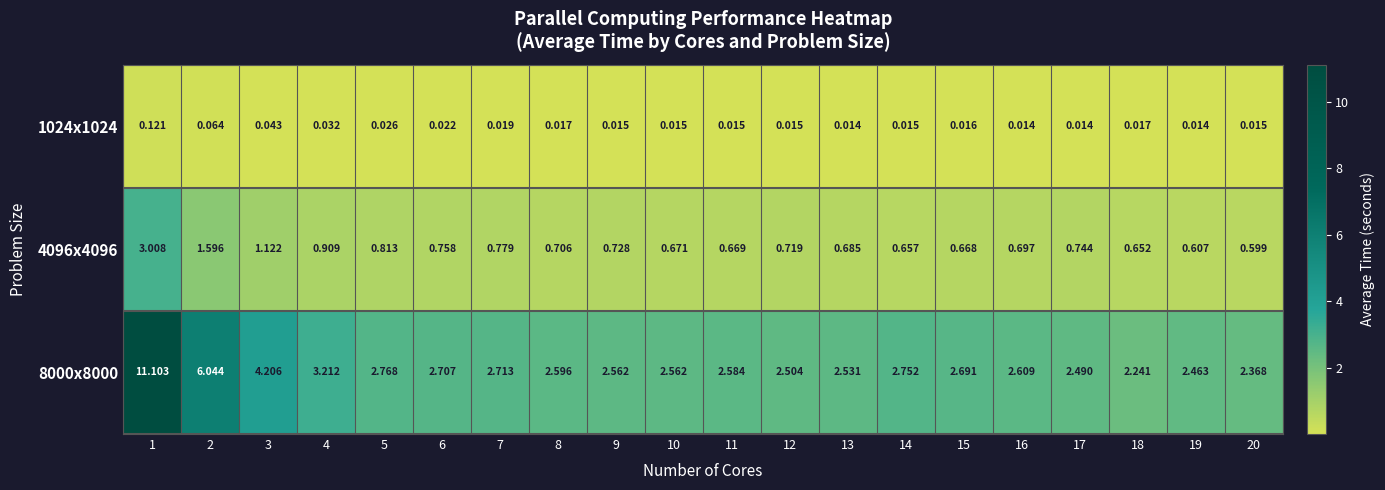

What is the total value across all series at 12?

3.2